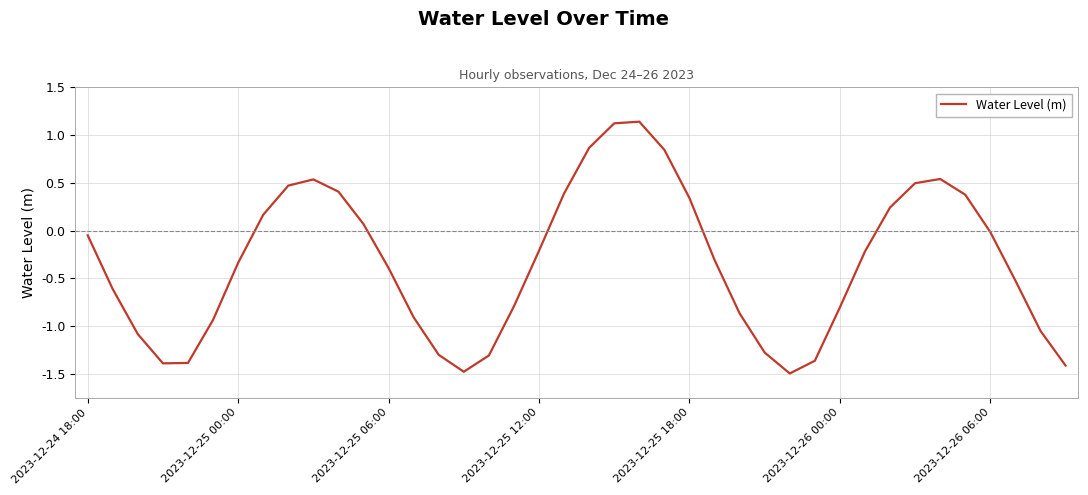

Count the number of values greater than 0.

15